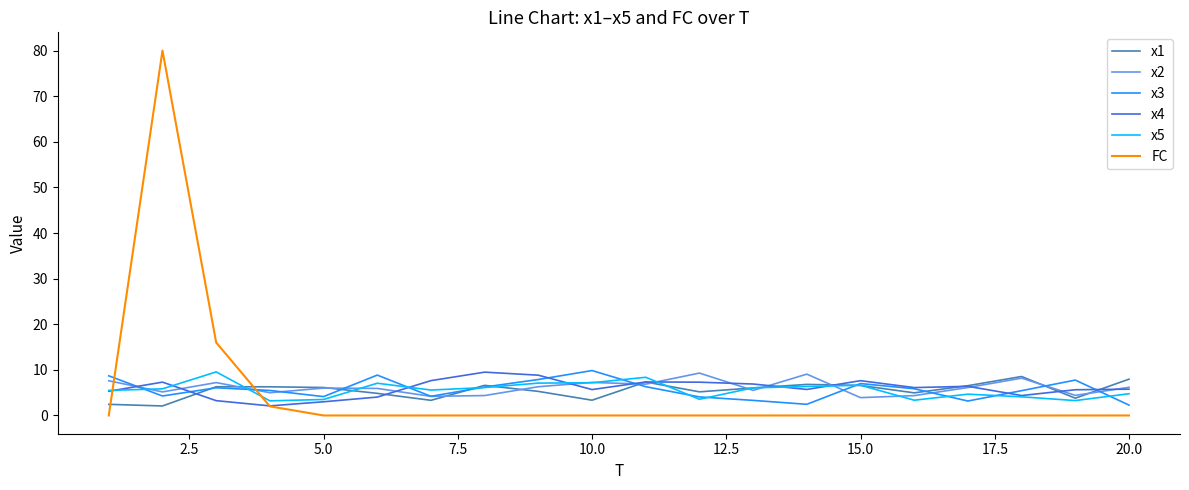

What is the highest value of the x1 series?

8.5